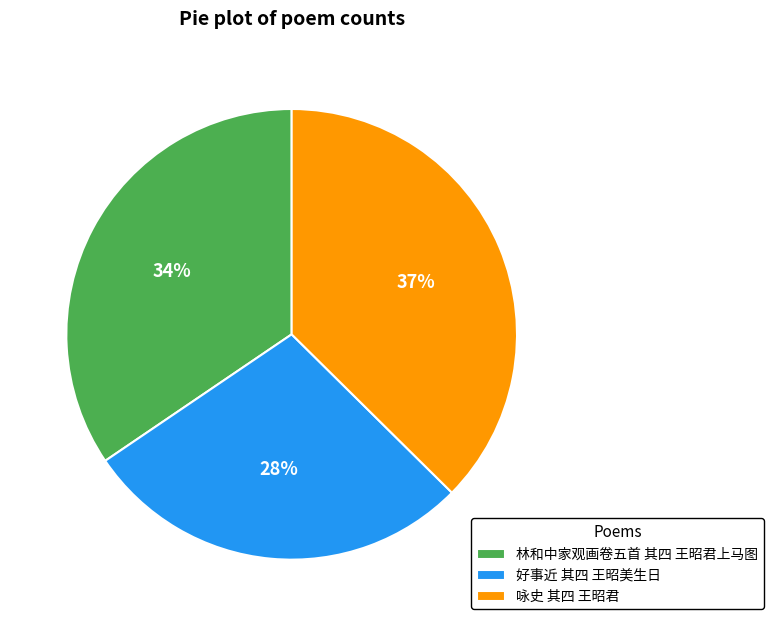

To the nearest percent, what is the difference between the 好事近 其四 王昭美生日 and 咏史 其四 王昭君 slice percentages?

9%